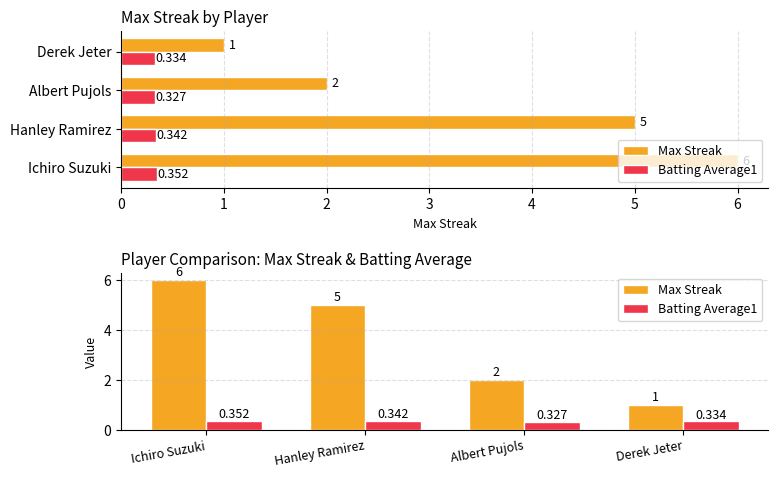

How many groups of bars are there?

4